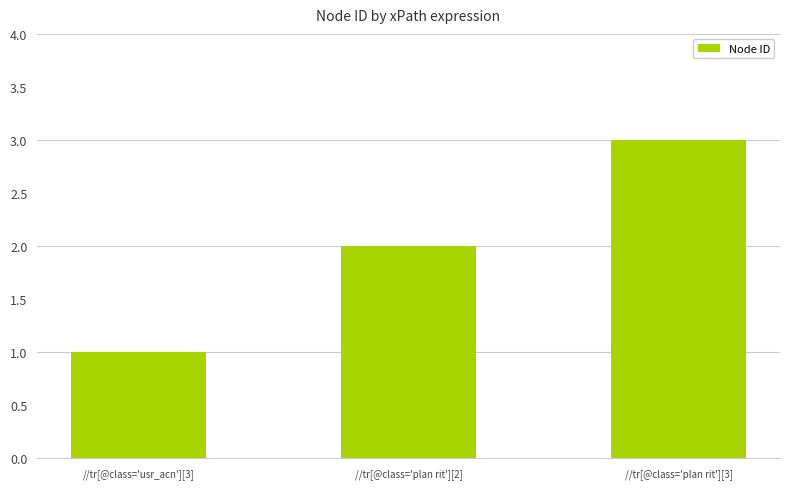

Are the bars grouped side by side (vs. stacked)?

No